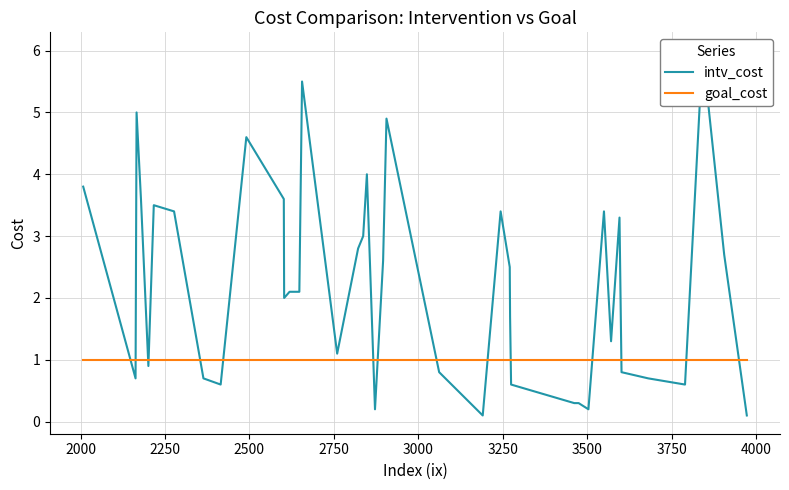

Which series has the widest spread of values?

intv_cost